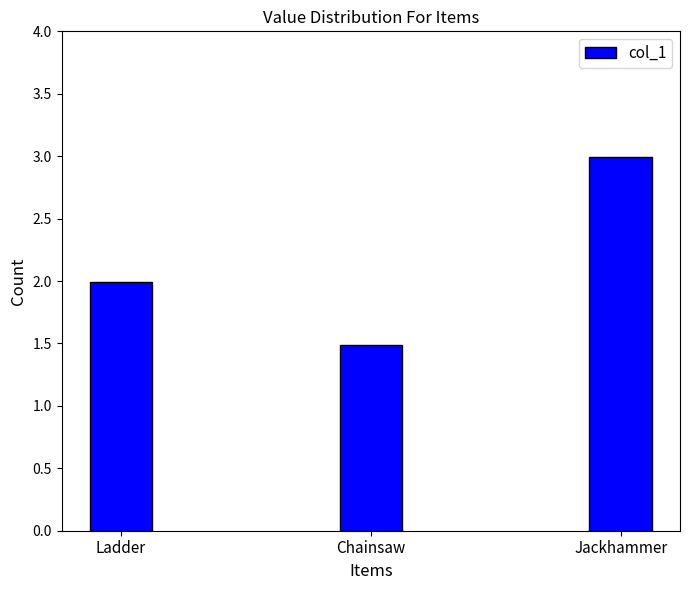

Which category has the highest value across all series?

Jackhammer